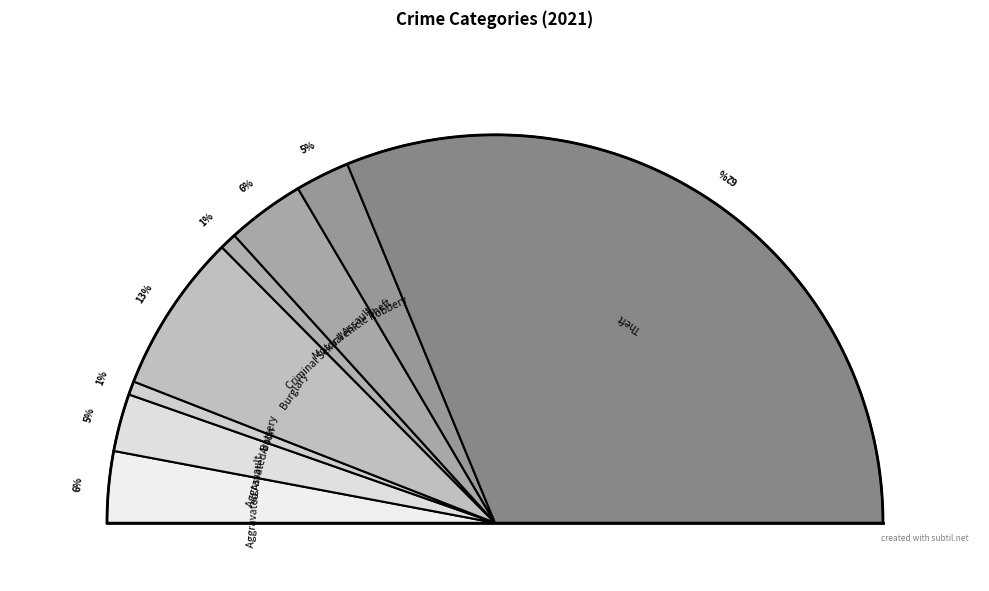

Rank the categories by value from highest to lowest.

Theft, Burglary, Motor Vehicle Theft, Aggravated Assault, Aggravated Battery, Robbery, Criminal Sexual Assault, Arson